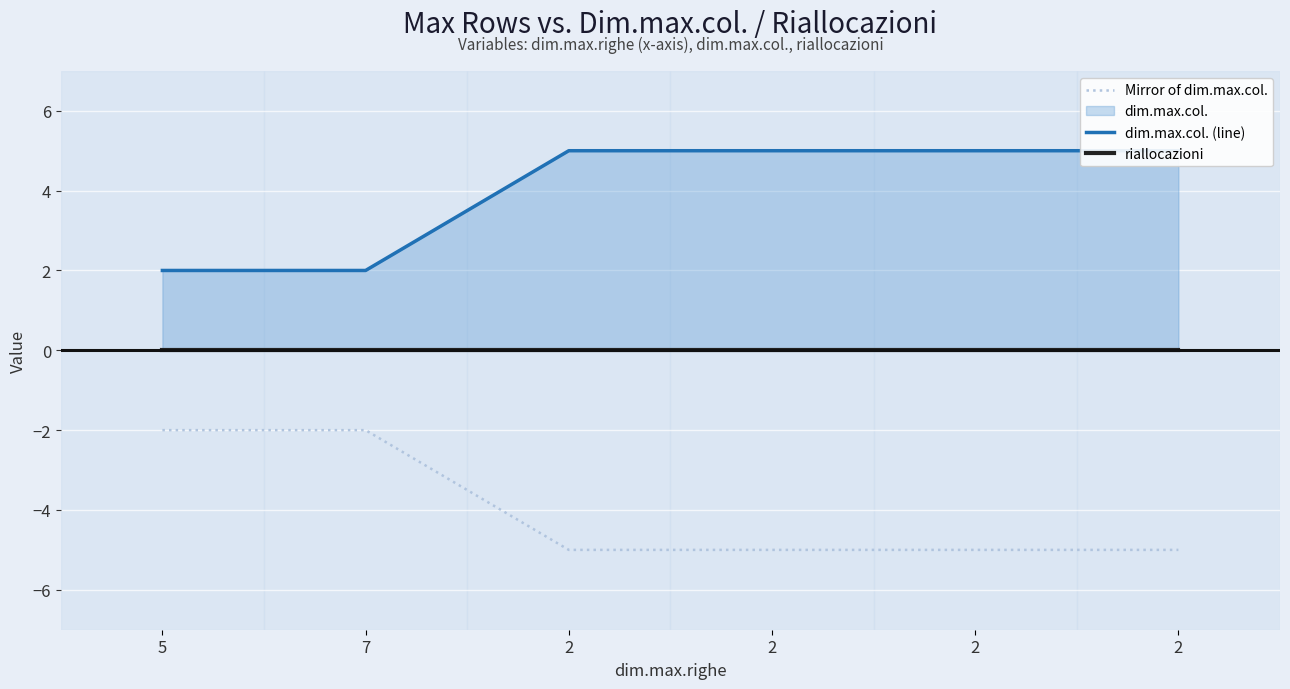

The value of riallocazioni at 2 is 0. True or false?

True